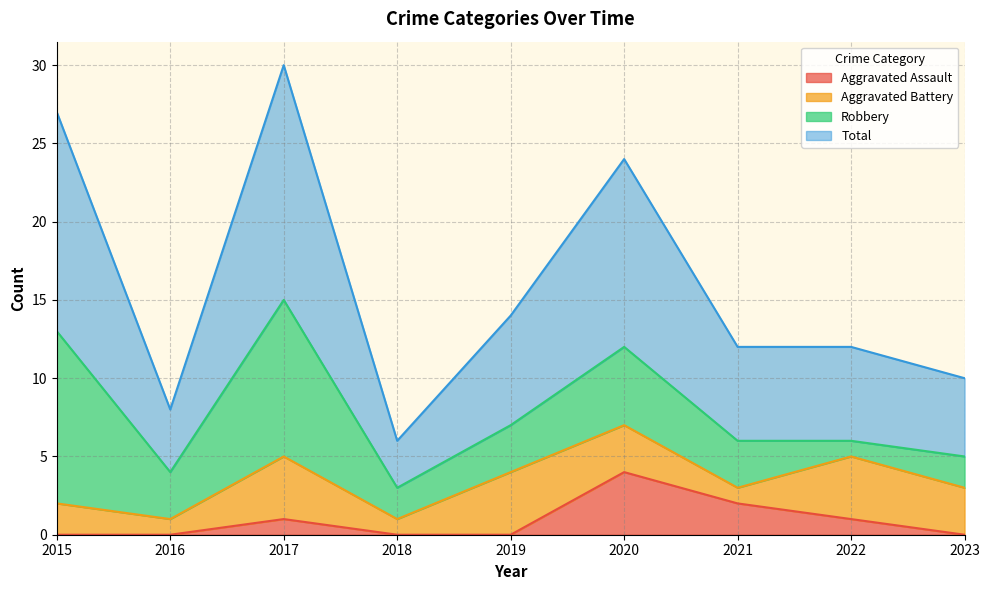

Which series has the largest total across all categories?

Total